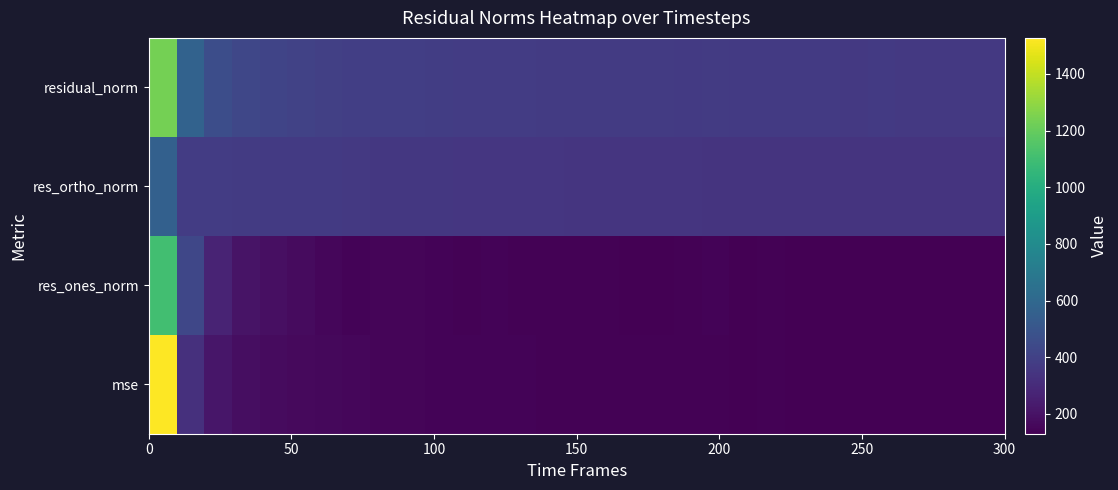

Reading left to right, what are all the values shown in this chart?

mse: 1527.2	324.5	214.4	183.1	172.0	164.3	157.6	152.8	150.9	149.7	146.6	144.2	143.7	141.8	140.8	140.6	139.8	138.1	137.2	137.1	137.4	135.2	135.9	134.5	133.9	132.9	133.3	132.9	132.3	131.6	131.3
res_ones_norm: 1103.1	426.4	269.6	206.3	189.3	172.1	154.9	145.7	150.1	152.1	145.2	138.1	144.7	137.6	137.9	139.2	140.2	134.4	134.1	136.0	142.3	134.4	139.7	135.7	134.6	130.5	135.3	134.4	132.2	131.3	130.3
res_ortho_norm: 557.1	377.8	376.5	374.9	369.0	366.9	365.5	362.8	358.2	355.8	354.2	353.7	350.3	350.5	349.0	348.2	346.6	346.4	345.3	344.5	342.3	342.3	341.2	340.8	340.3	340.4	339.2	338.8	338.9	338.2	338.1
residual_norm: 1235.8	569.6	463.1	427.9	414.7	405.3	397.0	390.9	388.4	386.9	382.8	379.7	379.0	376.6	375.3	375.0	373.9	371.6	370.4	370.3	370.7	367.7	368.7	366.8	365.9	364.6	365.1	364.5	363.8	362.8	362.4